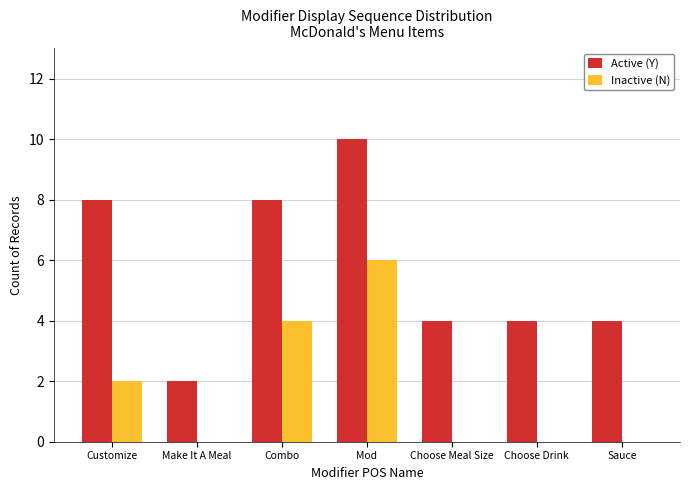

Reading right to left, transcribe all the data shown in this chart.

Active (Y): 4	4	4	10	8	2	8
Inactive (N): 0	0	0	6	4	0	2